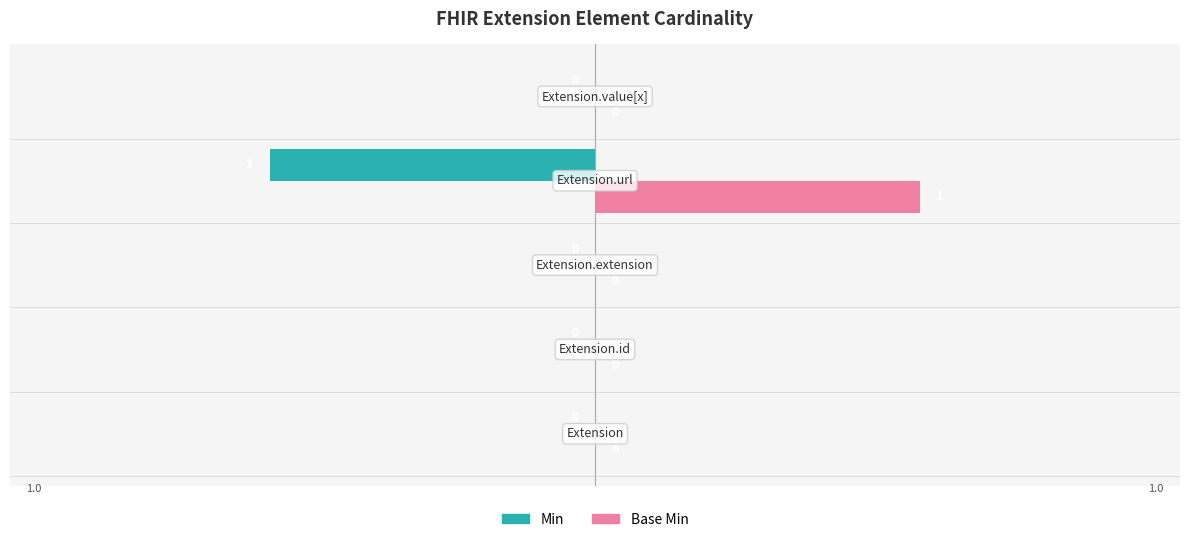

Which series has the largest total across all categories?

Base Min